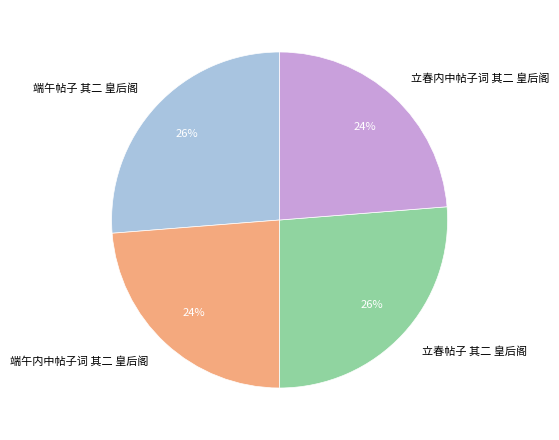

Is the sum of 立春内中帖子词 其二 皇后阁 and 端午内中帖子词 其二 皇后阁 greater than half?

No